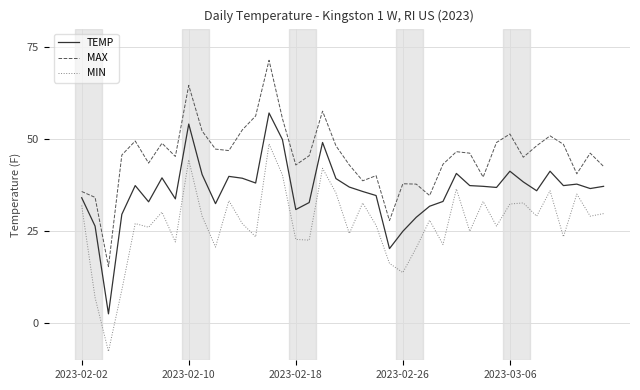

Which series has the largest range (max minus min)?

MIN